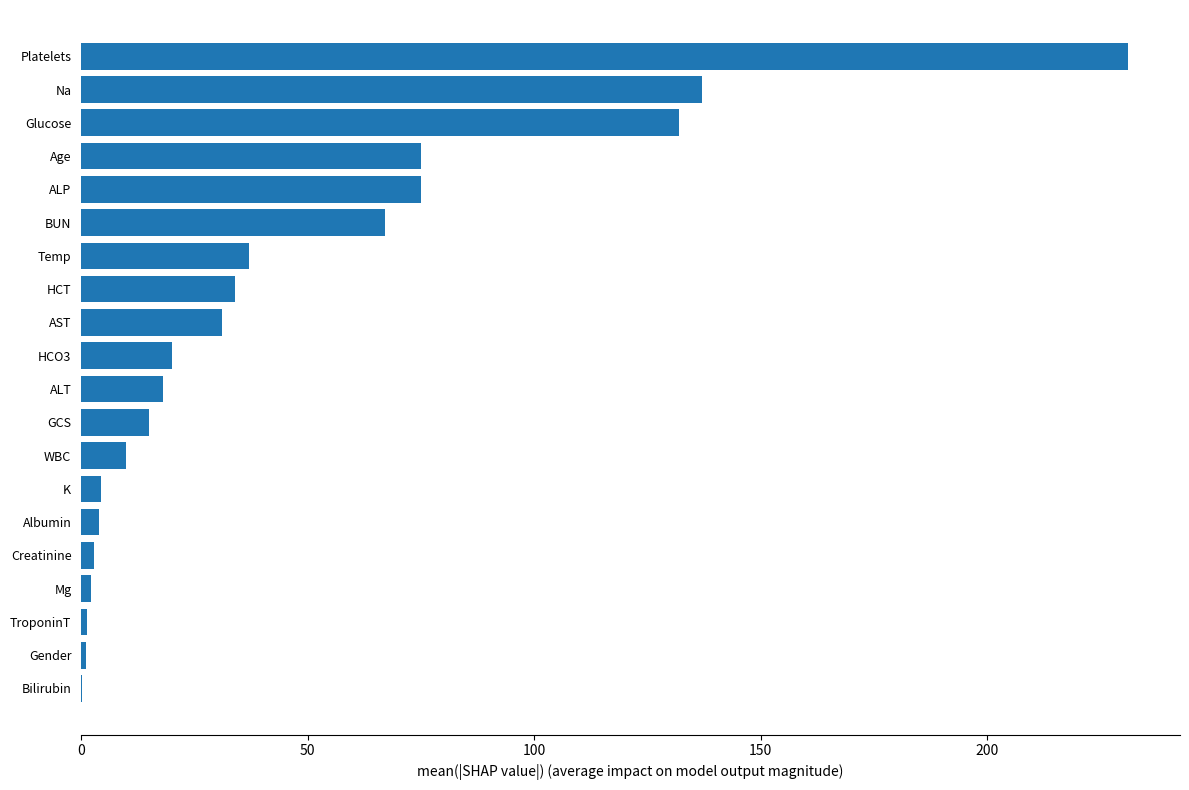

Are the bars grouped side by side (vs. stacked)?

No